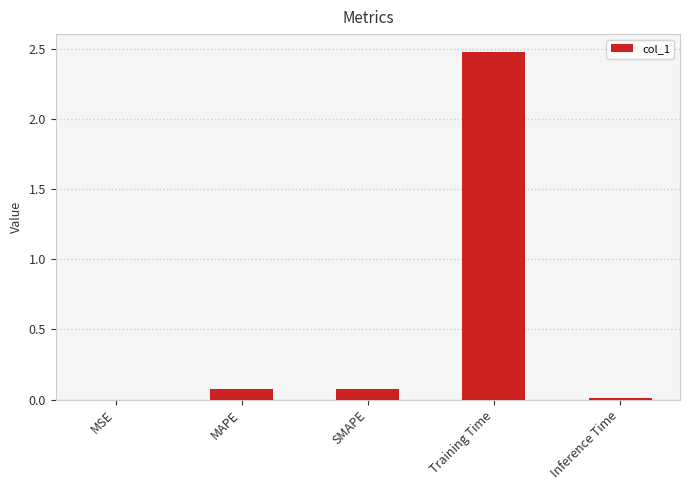

The chart shows a value of 4.2 at Training Time. True or false?

False